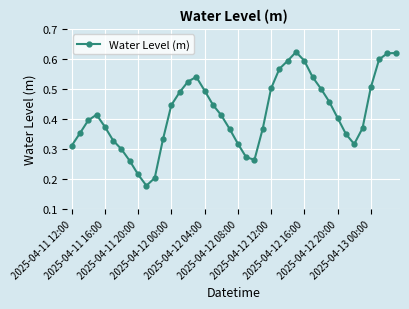

True or false: there are more than 0 points higher than both neighbors.

True